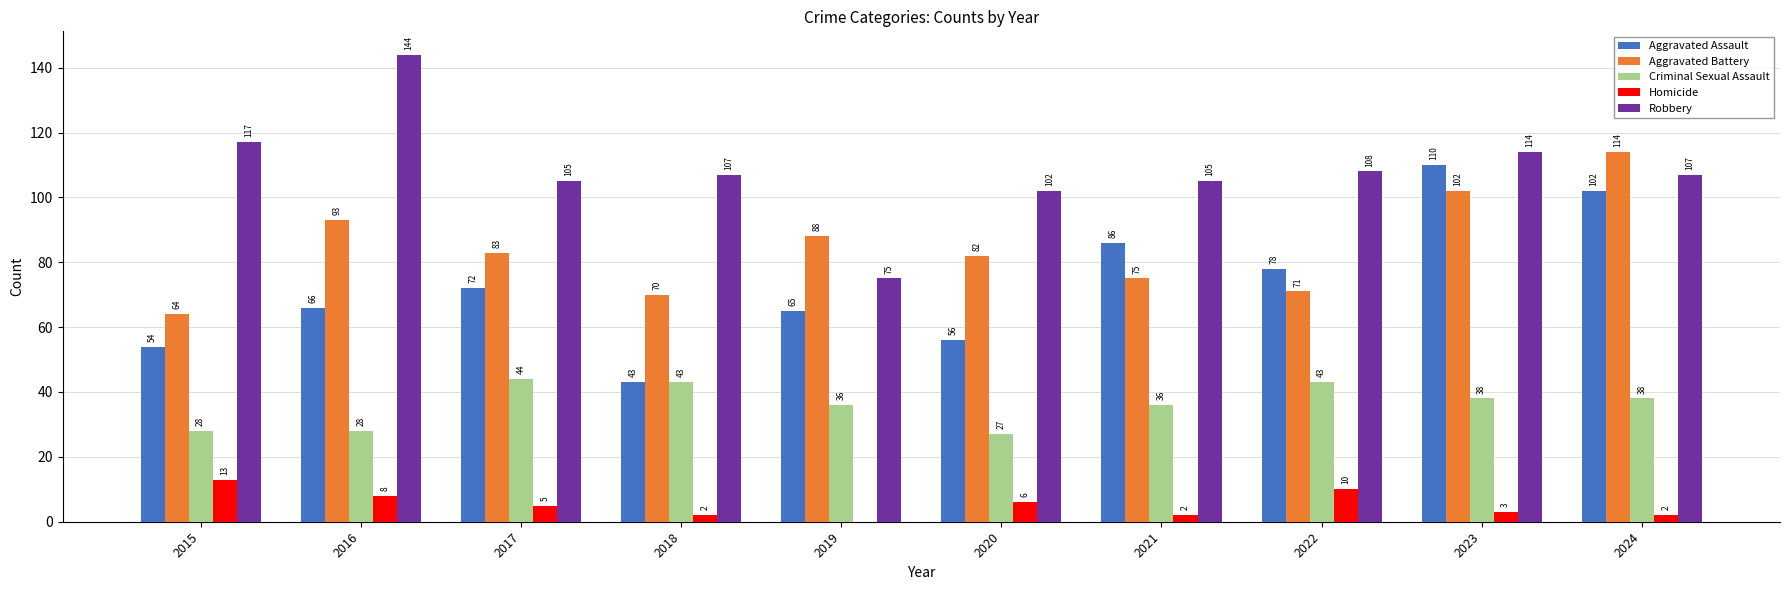

Is the value of Aggravated Assault at 2015 greater than the value of Aggravated Battery at 2022?

No